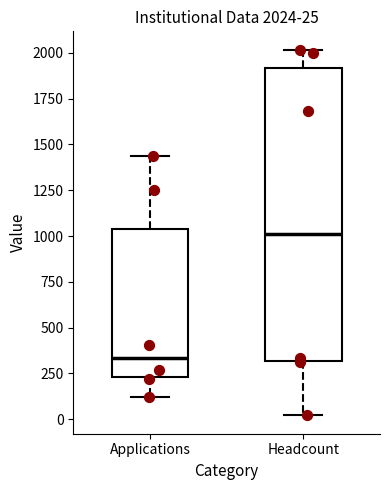

Which box is the tallest, from its lower edge to its upper edge?

Headcount